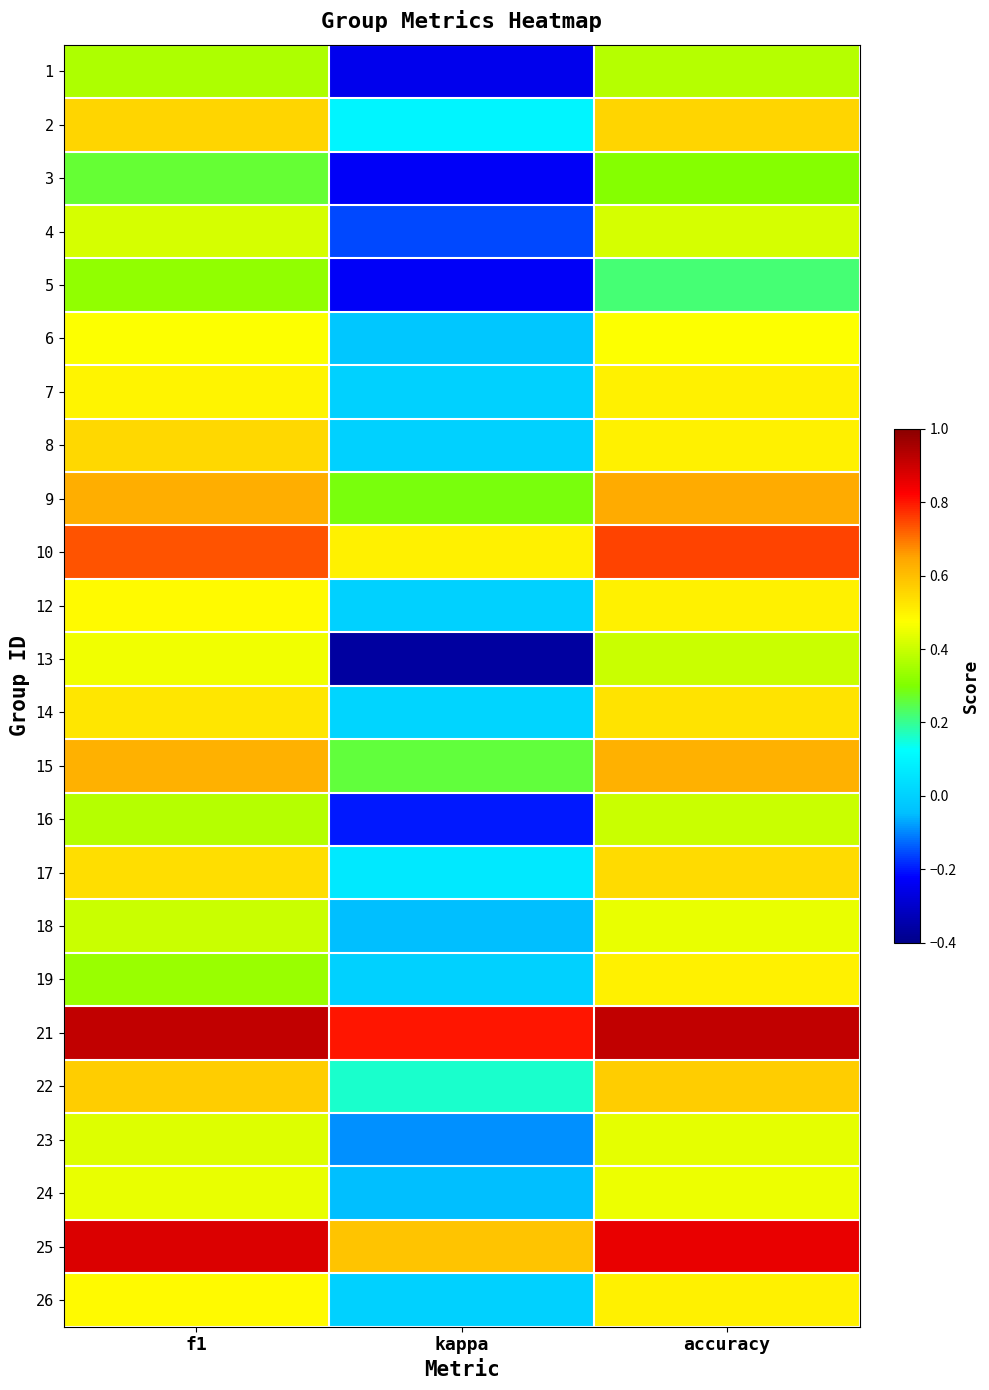

What is the total value across all series at f1?

12.3